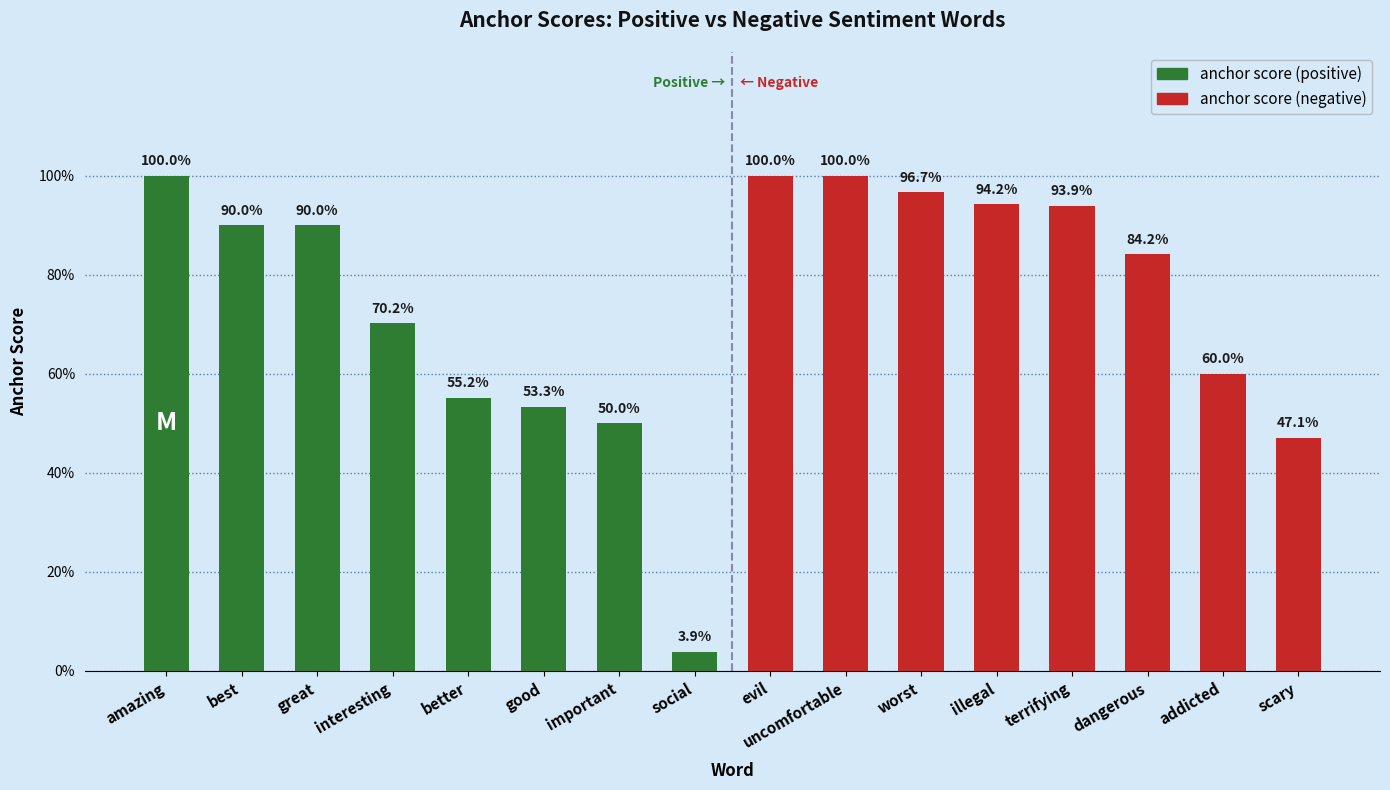

Rank the series at important from lowest to highest value.

anchor score (positive), anchor score (negative)